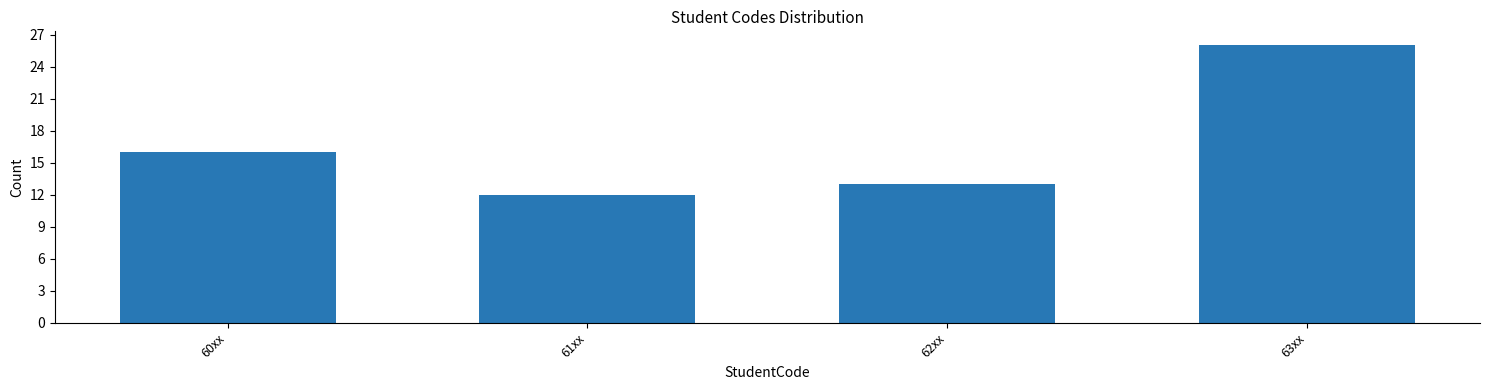

Reading left to right, list all the values displayed in this chart.

16	12	13	26